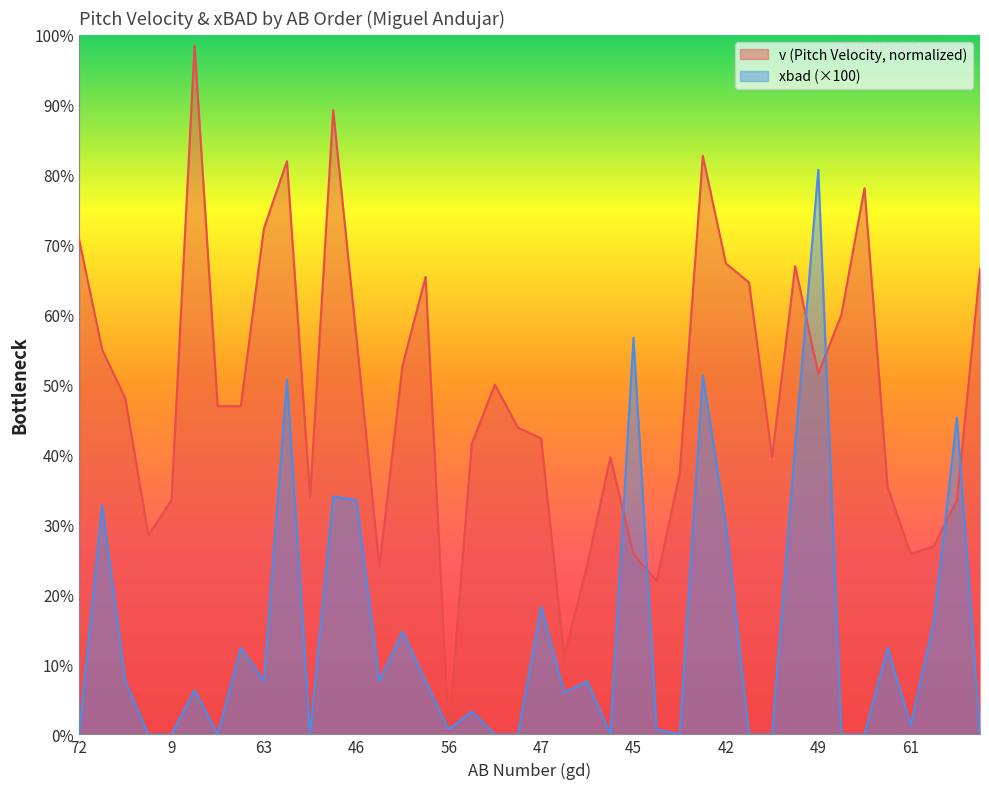

What is the difference between the maximum and minimum values in the xbad series?

80.7